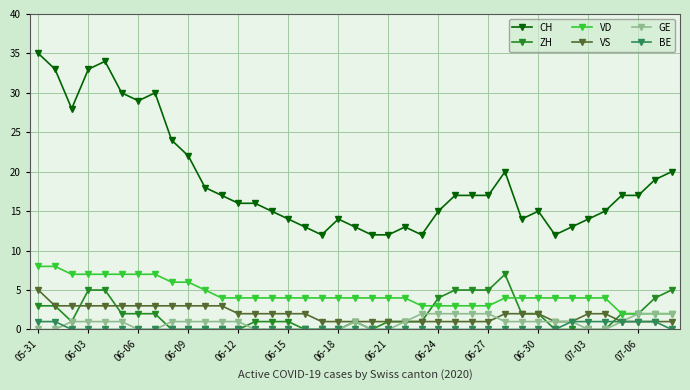

What is the value of the ZH point at the 38th from the left?

4